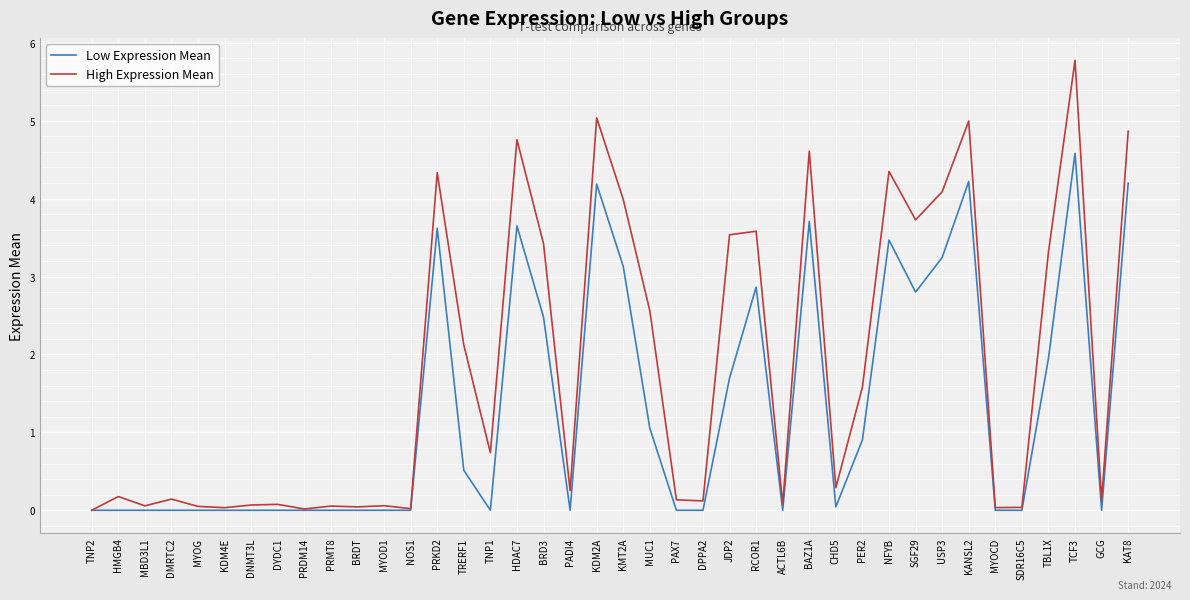

Is this an area chart (filled region under the line)?

No